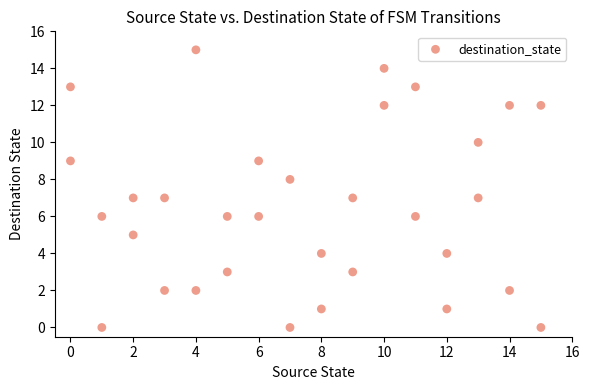

What is the range of Y values (max minus min)?

15